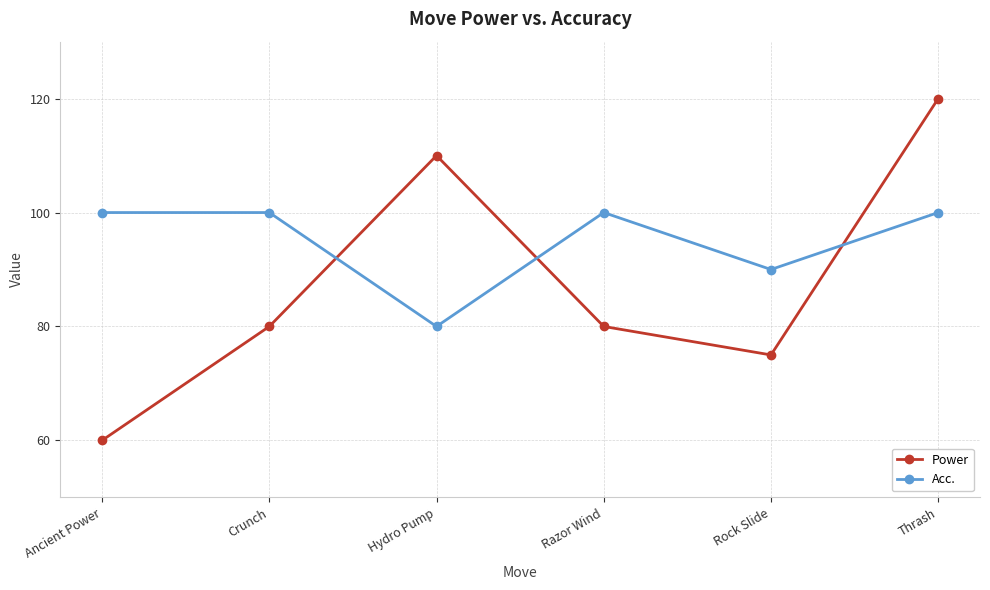

Read the Power value at Thrash.

120